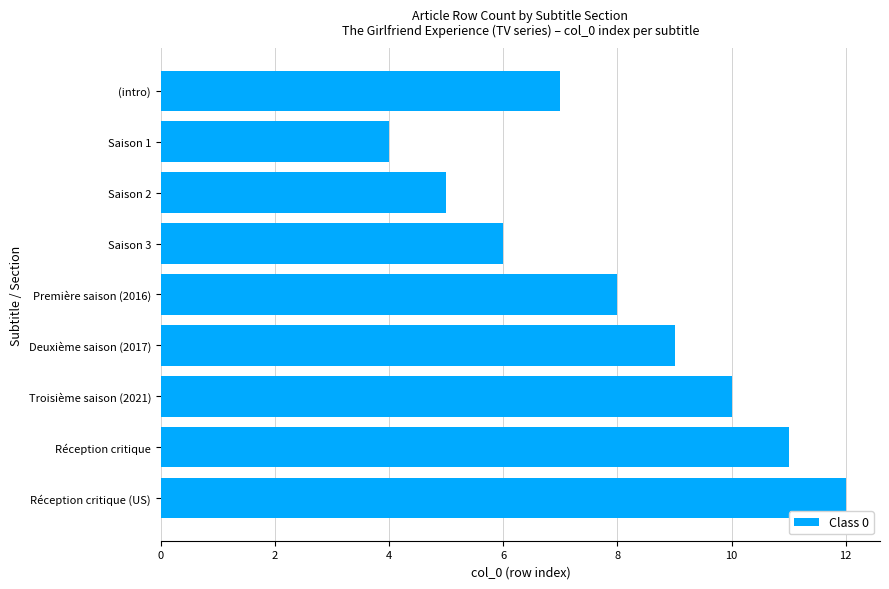

What is the change in value from 10 to 9?

+4